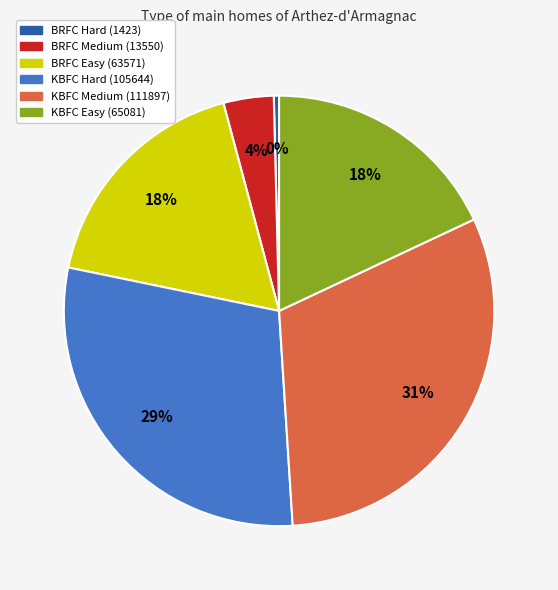

To the nearest percent, what is the combined percentage of KBFC Hard (105644) and KBFC Easy (65081)?

47%